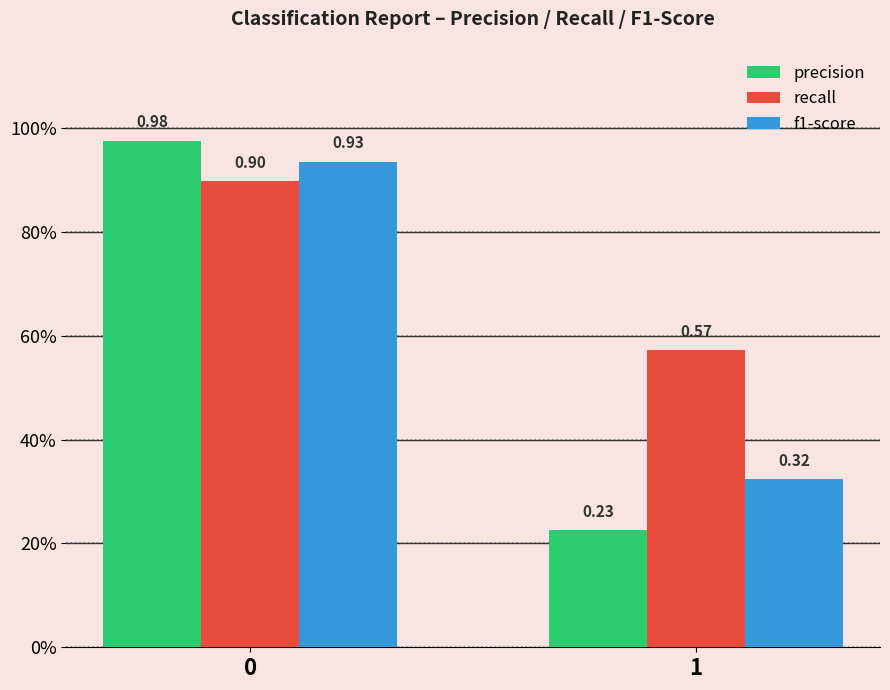

Are the bars horizontal?

No